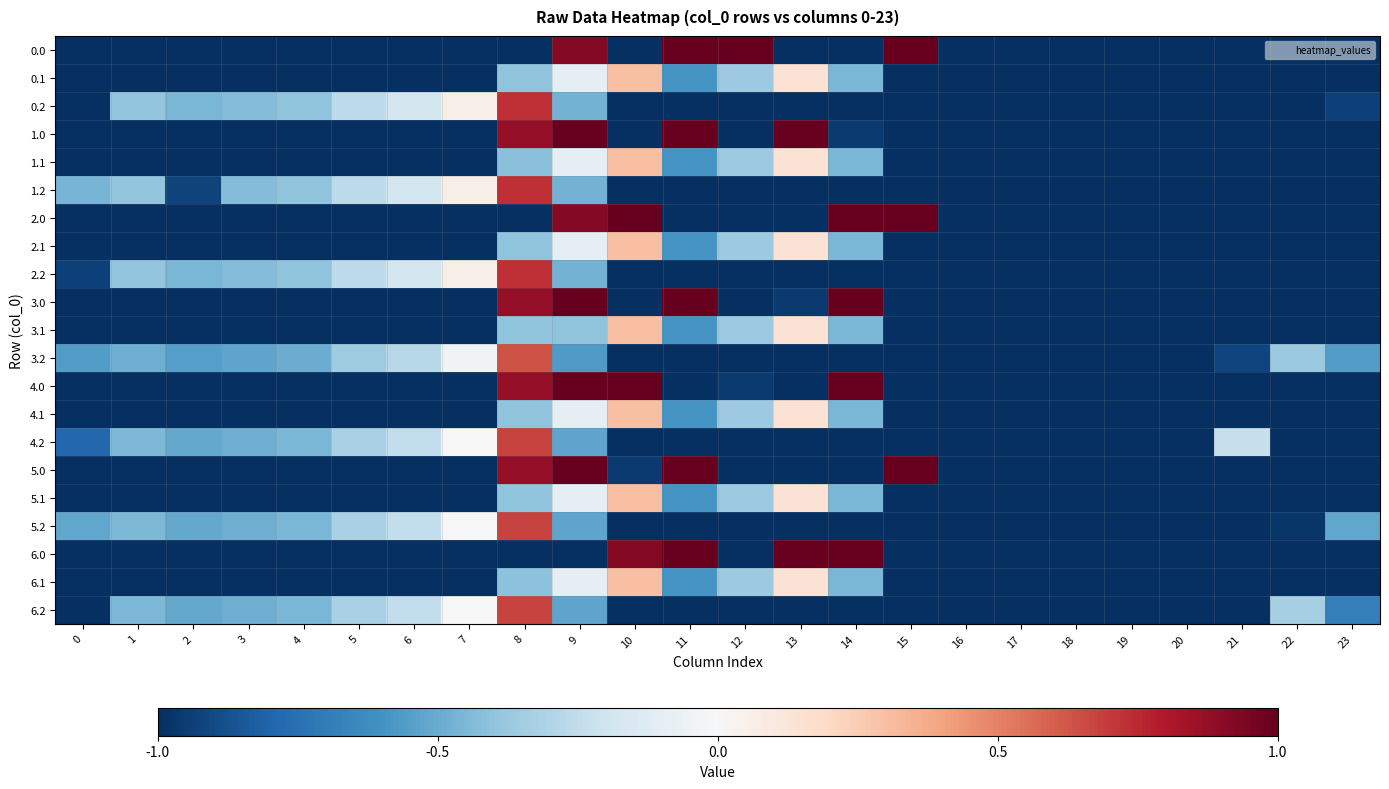

Which has a higher value, 14 or 12?

12